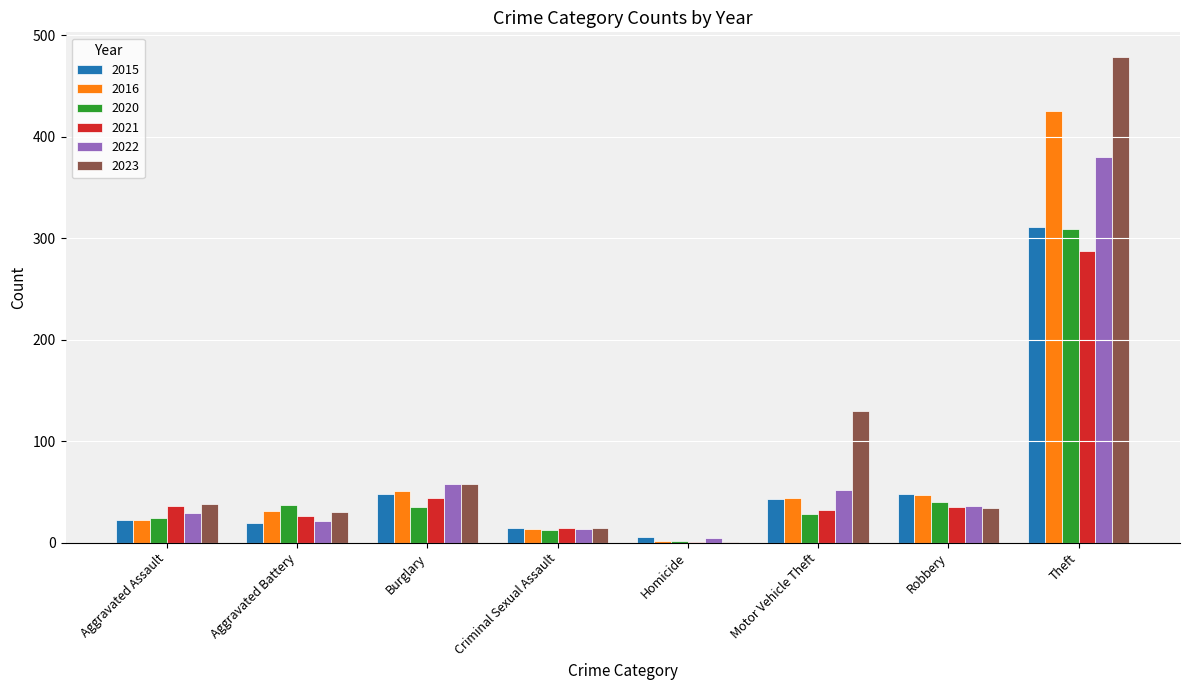

What is the maximum value shown in the chart?

479